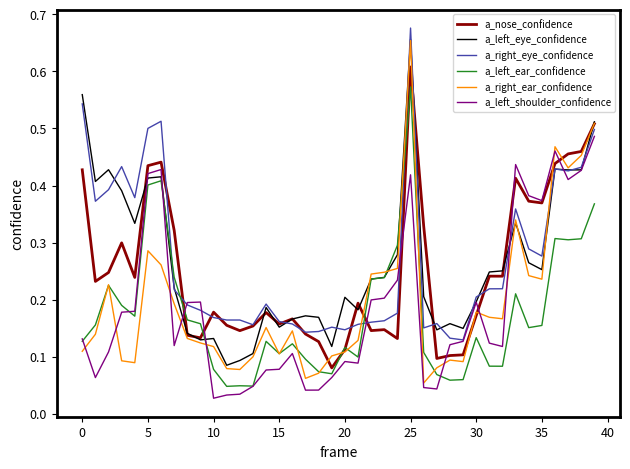

True or false: a_right_eye_confidence and a_left_ear_confidence cross at least once.

True